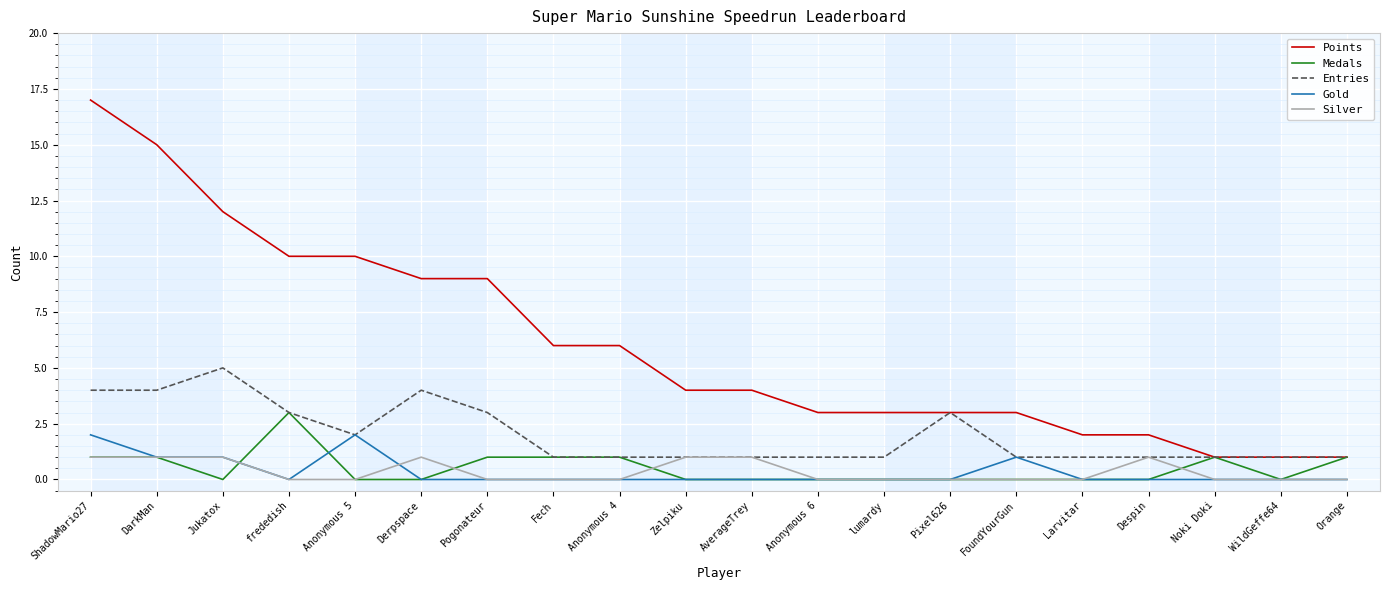

Is it true that Silver equals 0 at Orange?

True